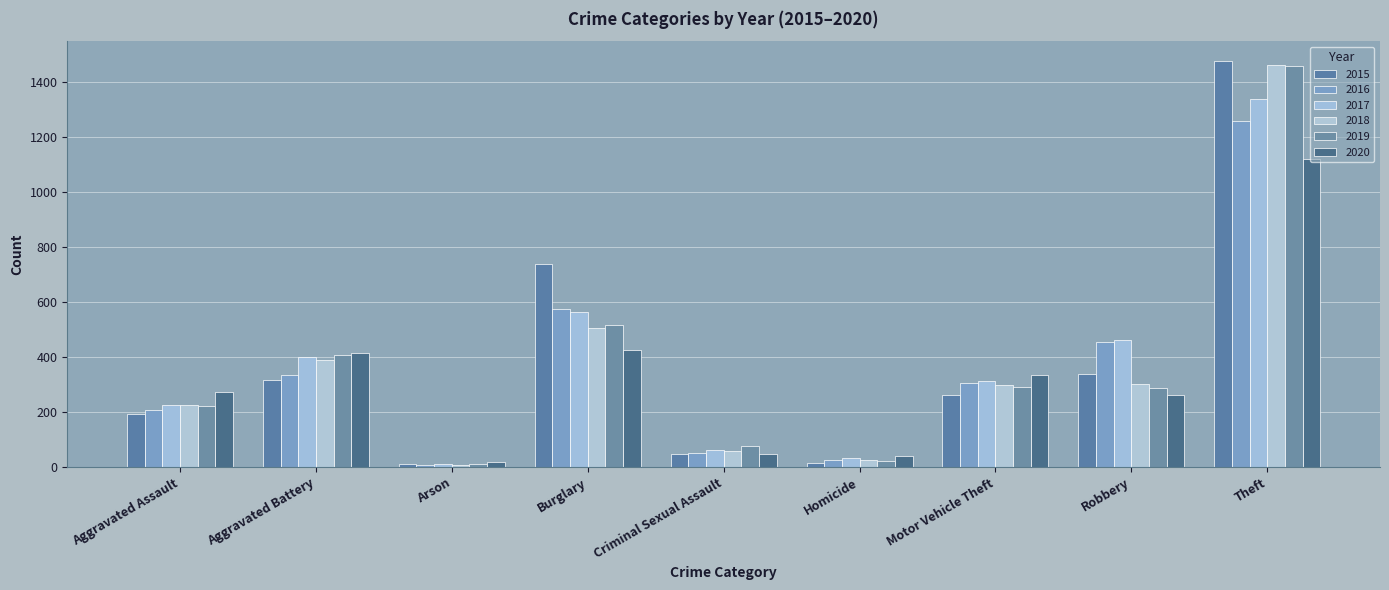

Does the chart contain stacked bars?

No